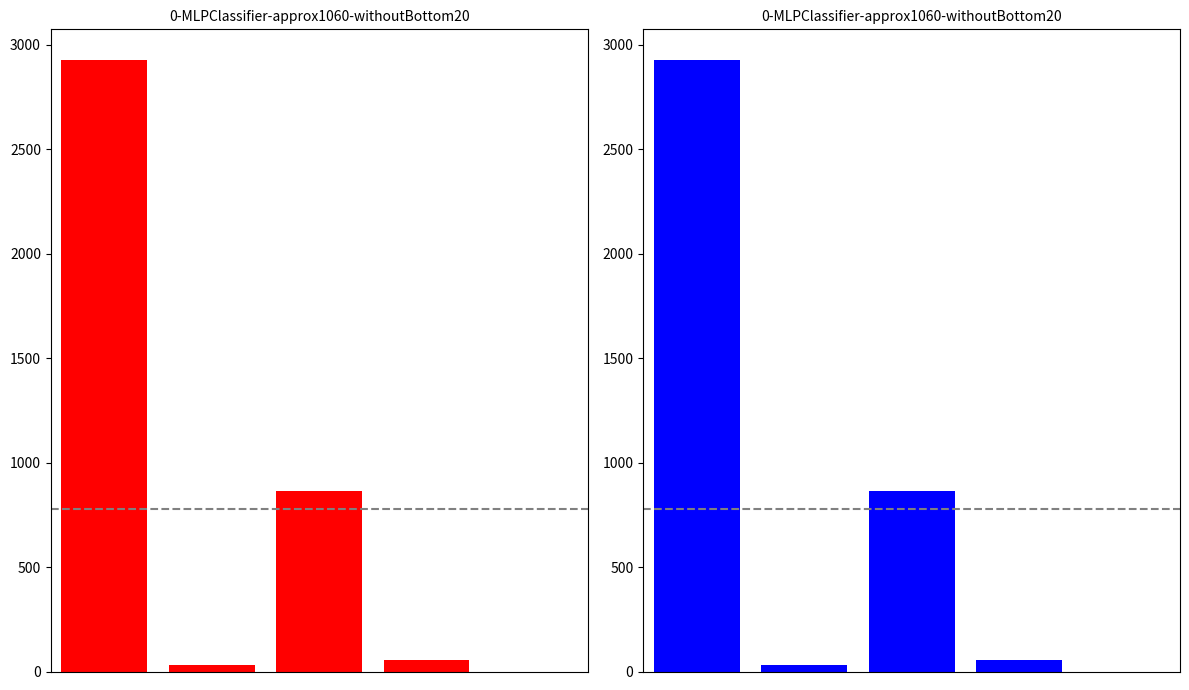

The value at 0 is 4946. True or false?

False